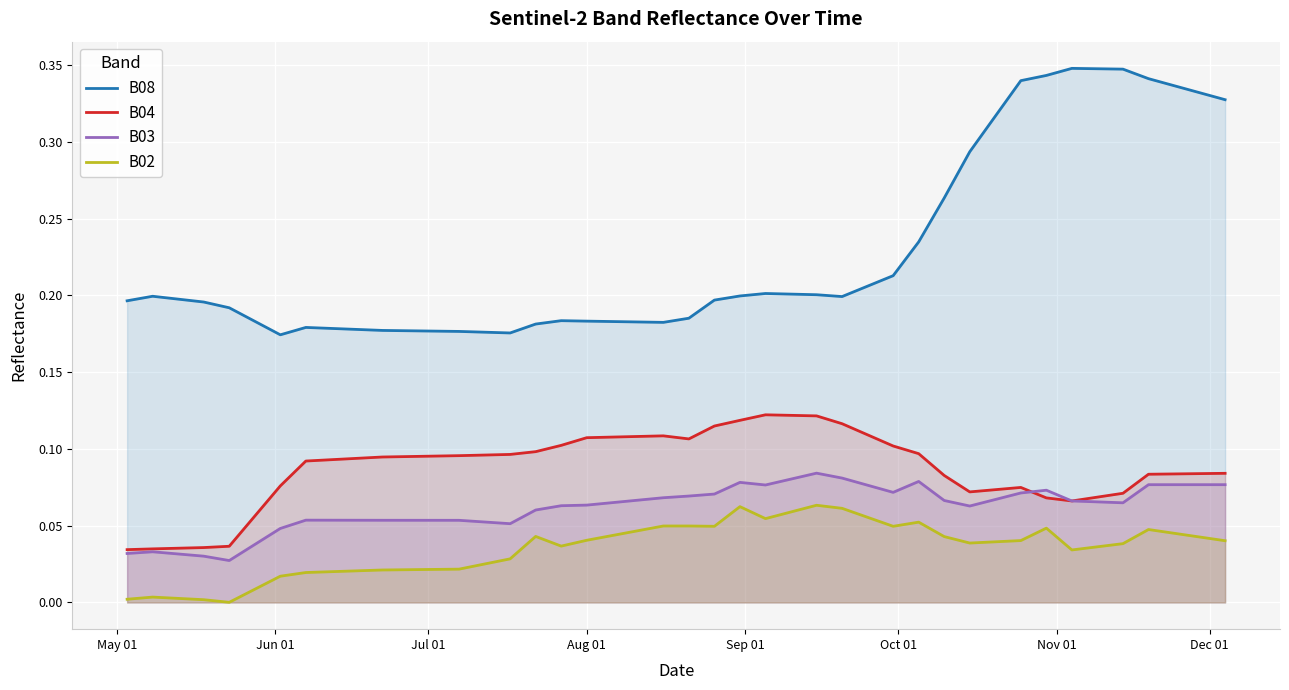

True or false: B03 and B08 cross at least once.

False